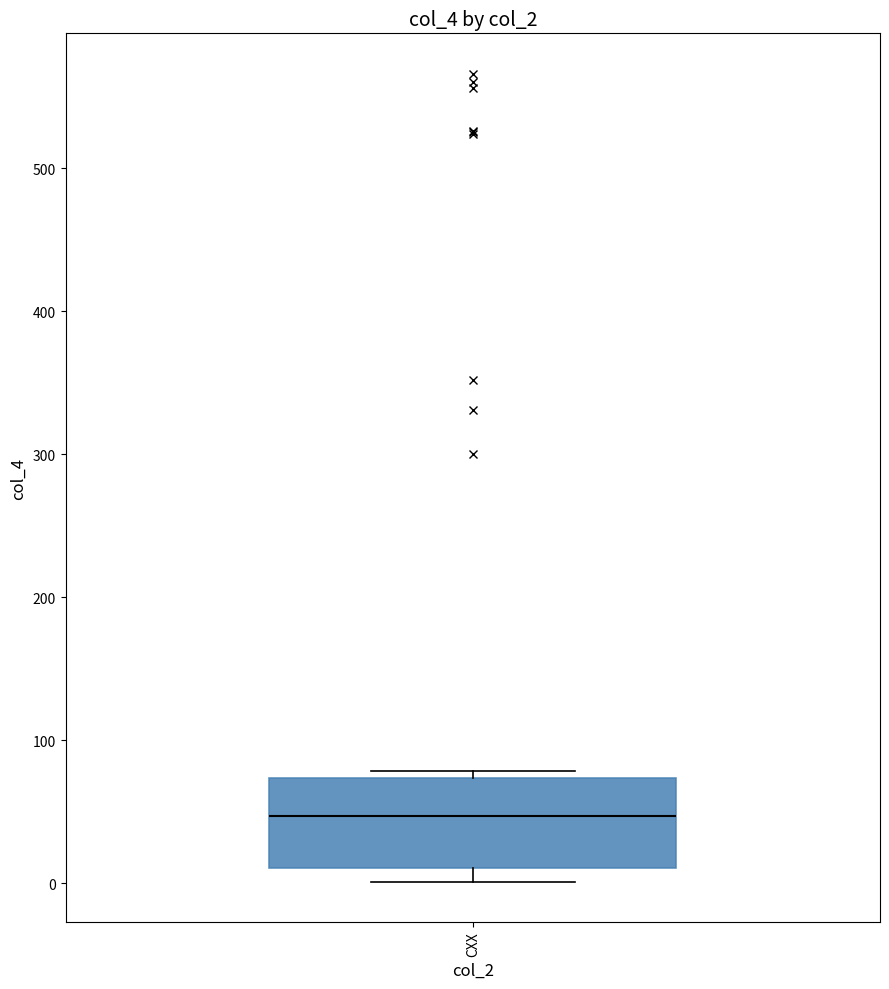

Where is the lower edge of the box for CXX on the y-axis? The values are not printed on the chart, so give them approximately, as read against the axis.

10